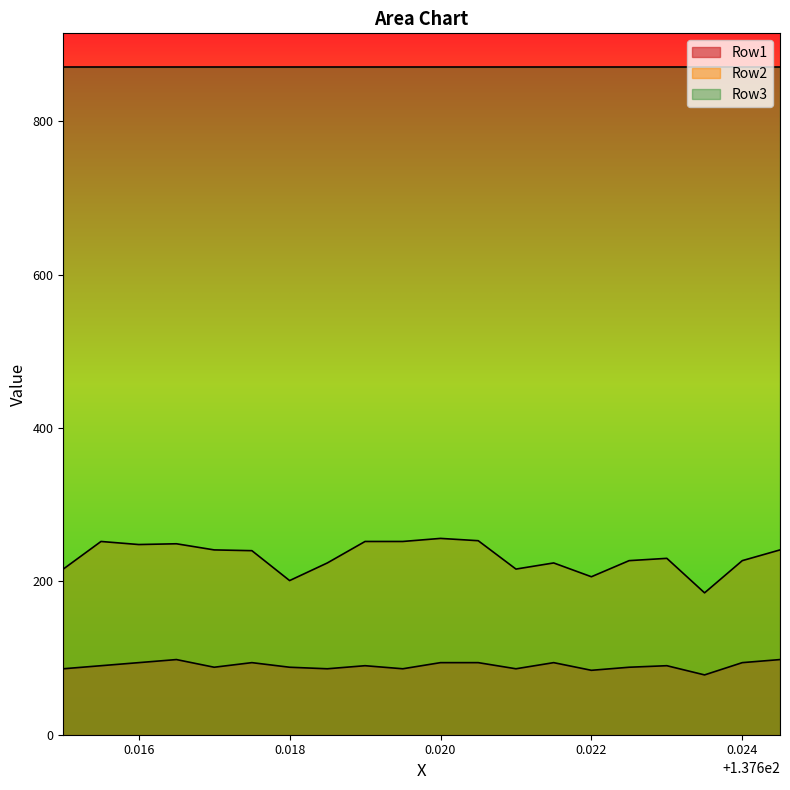

What is the sum of all Row1 values?

1800.0